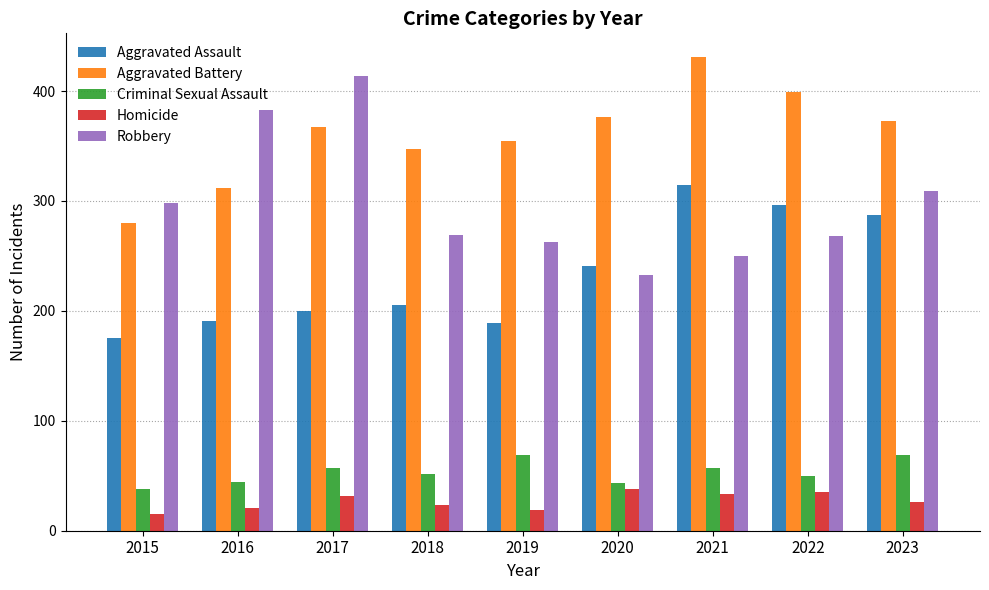

Count the number of categories in the chart.

9